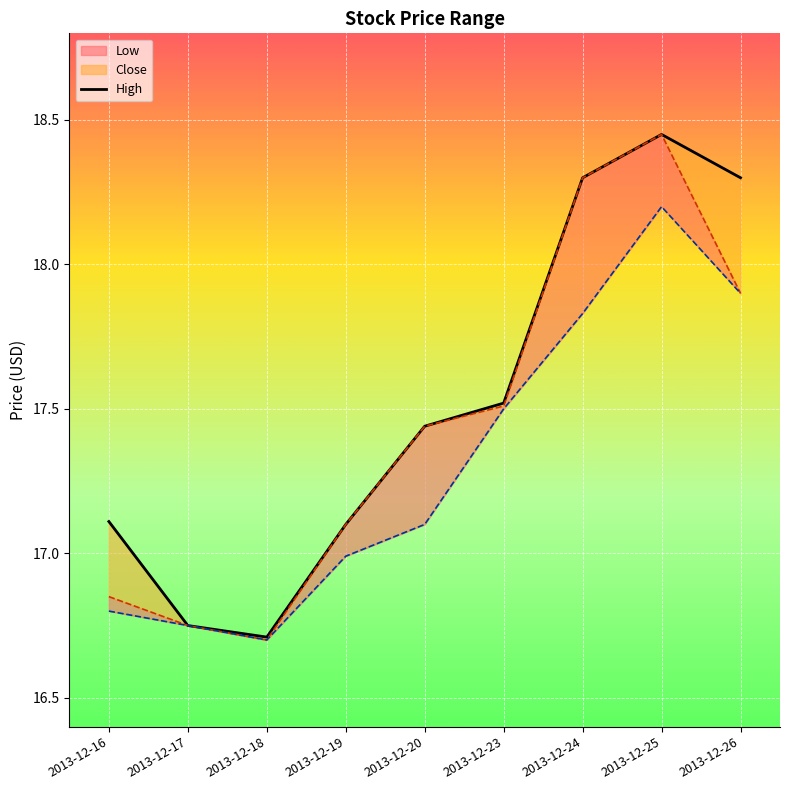

What is the value of the 4th point from the left?

17.1